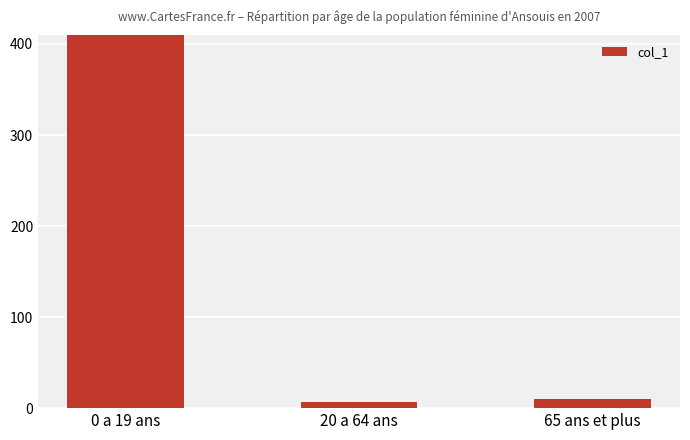

How many values are below 9?

1